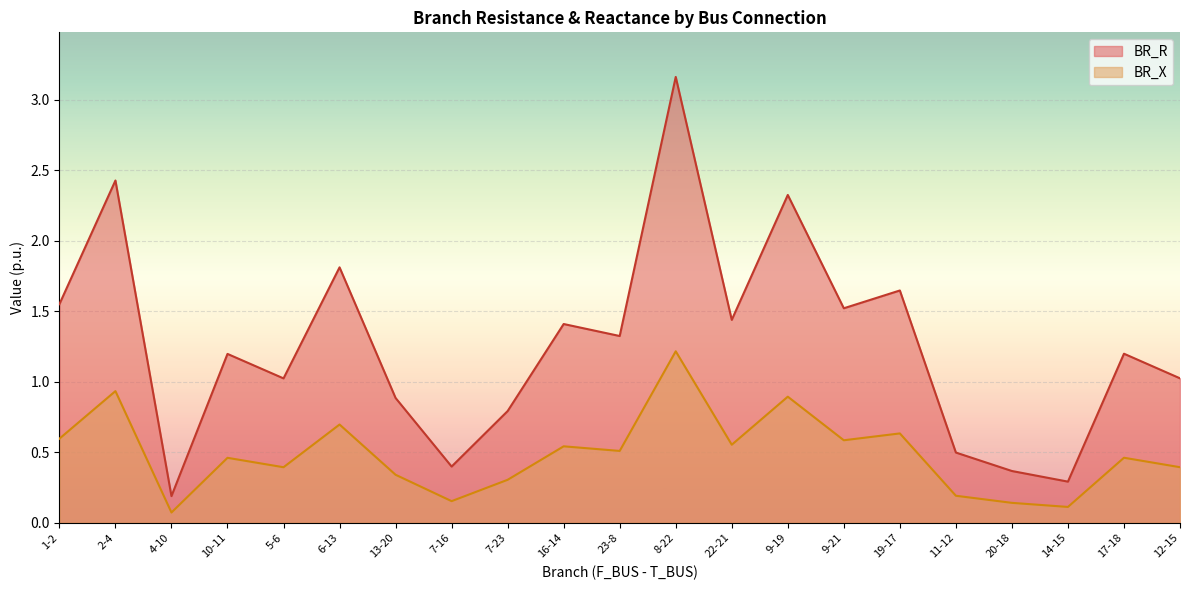

Is it true that BR_X equals 0.3 at 23-8?

False